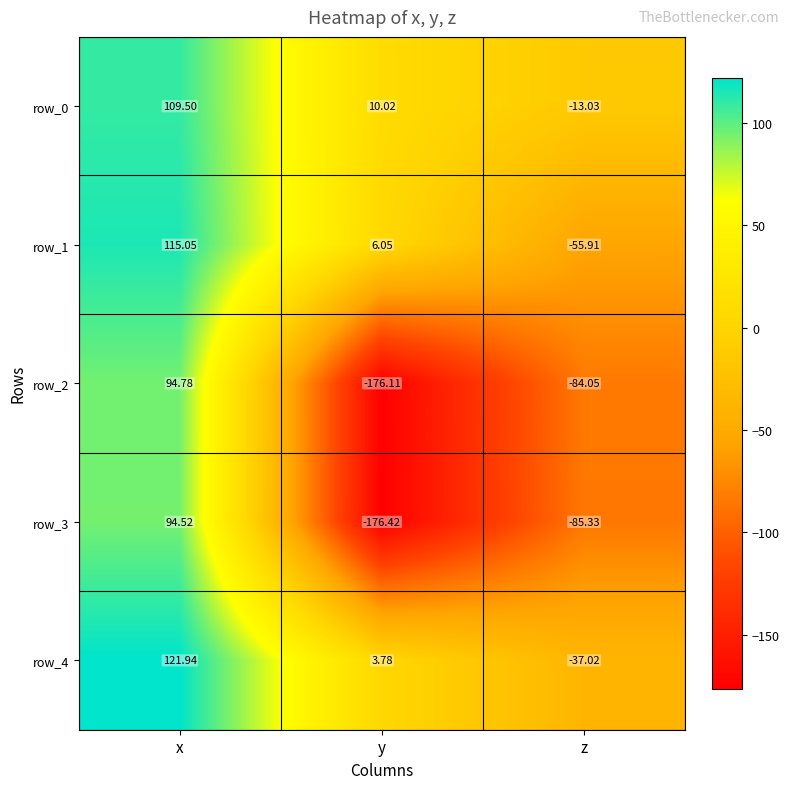

Which label corresponds to the largest value in the chart?

x